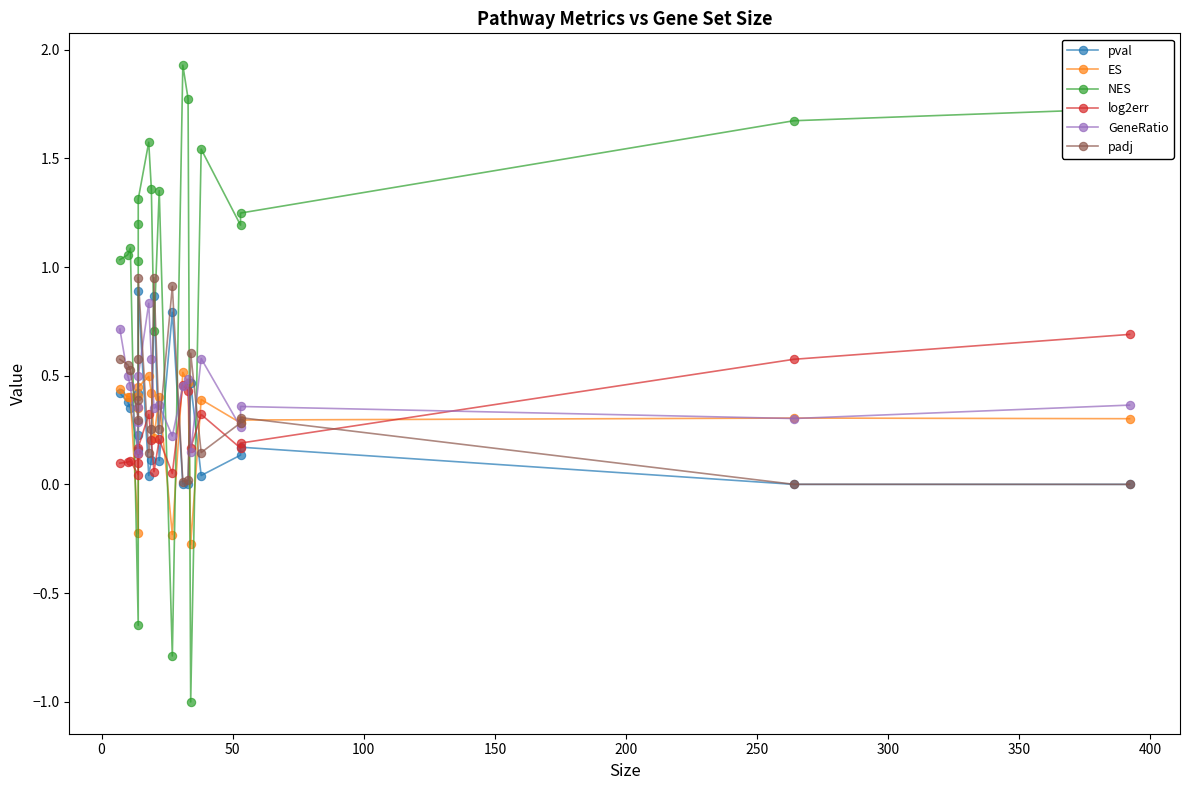

Reading left to right, what are all the values shown in this chart?

pval: 0.4	0.4	0.4	0.2	0.2	0.4	0.9	0.0	0.1	0.9	0.1	0.8	0.0	0.0	0.5	0.0	0.1	0.2	0.0	0.0
ES: 0.4	0.4	0.4	-0.2	0.4	0.4	0.4	0.5	0.4	0.2	0.4	-0.2	0.5	0.5	-0.3	0.4	0.3	0.3	0.3	0.3
NES: 1.0	1.1	1.1	-0.6	1.0	1.2	1.3	1.6	1.4	0.7	1.4	-0.8	1.9	1.8	-1.0	1.5	1.2	1.2	1.7	1.7
log2err: 0.1	0.1	0.1	0.0	0.1	0.1	0.2	0.3	0.2	0.1	0.2	0.1	0.5	0.4	0.2	0.3	0.2	0.2	0.6	0.7
GeneRatio: 0.7	0.5	0.5	0.1	0.3	0.4	0.5	0.8	0.6	0.3	0.4	0.2	0.5	0.5	0.1	0.6	0.3	0.4	0.3	0.4
padj: 0.6	0.6	0.5	0.3	0.4	0.6	1.0	0.1	0.3	1.0	0.3	0.9	0.0	0.0	0.6	0.1	0.3	0.3	0.0	0.0